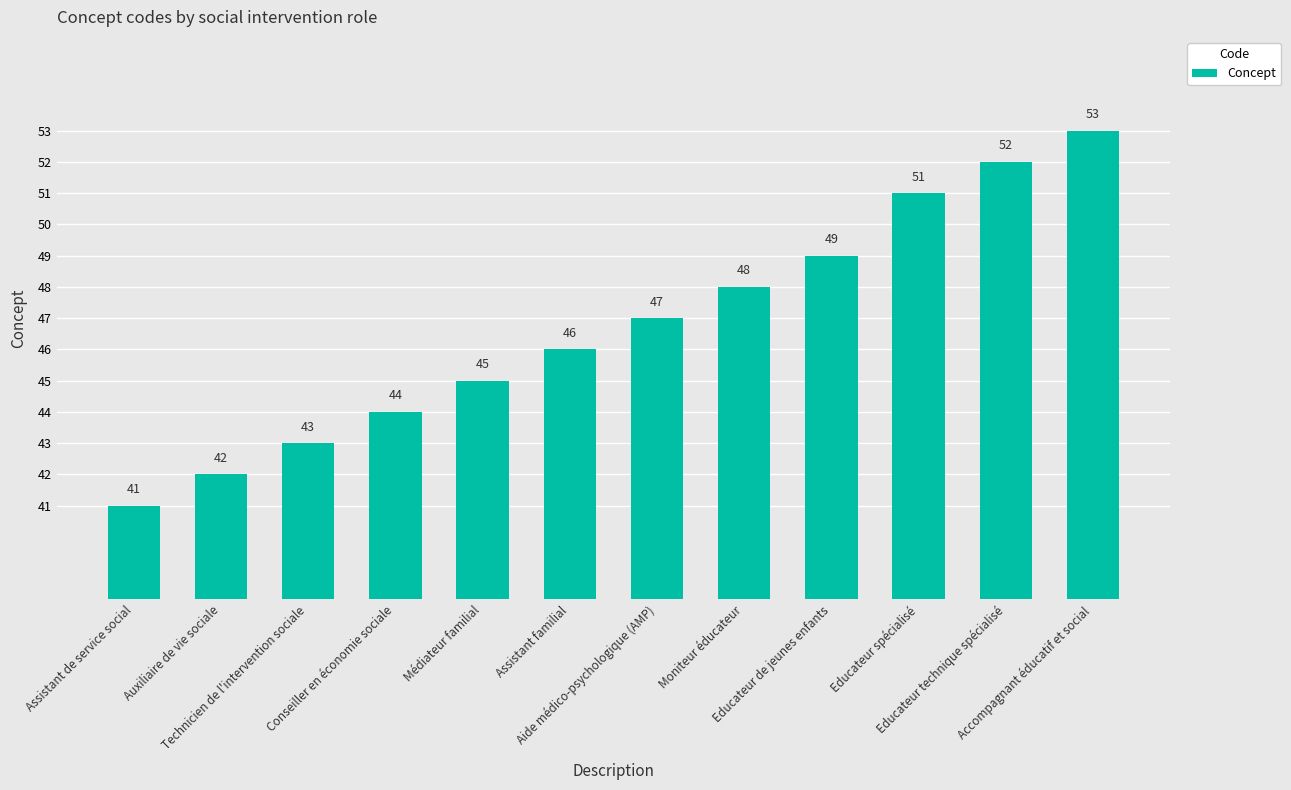

What is the change in value from Technicien de l'intervention sociale to Educateur de jeunes enfants?

+6